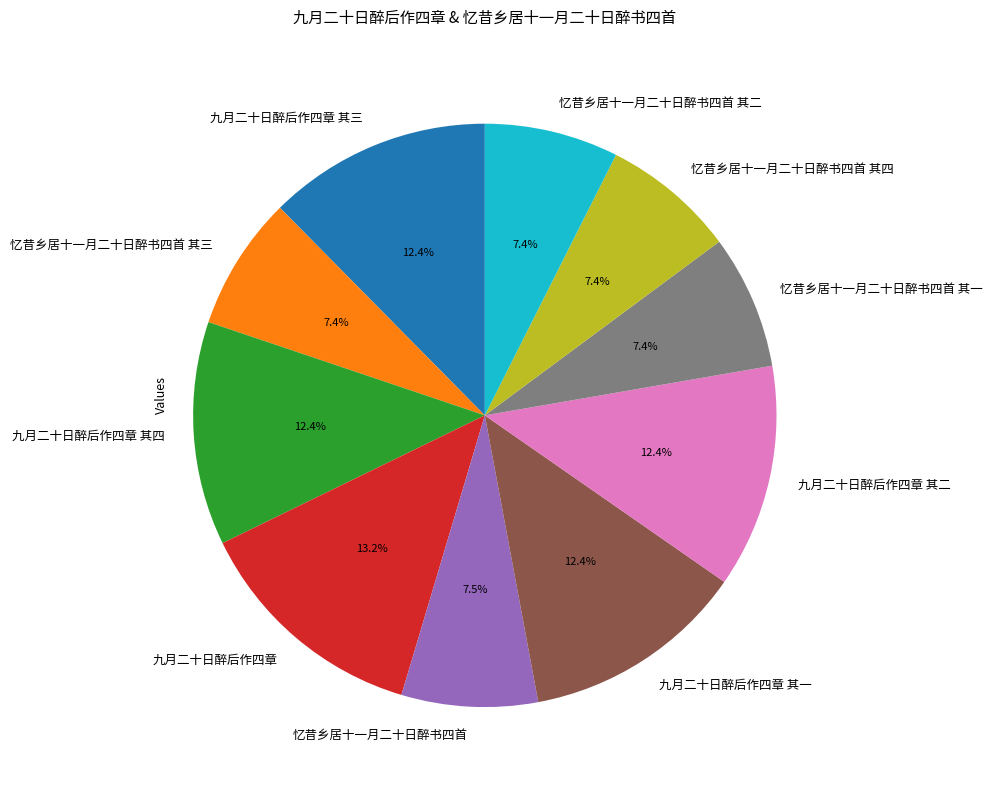

To the nearest percent, what is the combined percentage of 九月二十日醉后作四章 其二 and 忆昔乡居十一月二十日醉书四首 其一?

20%